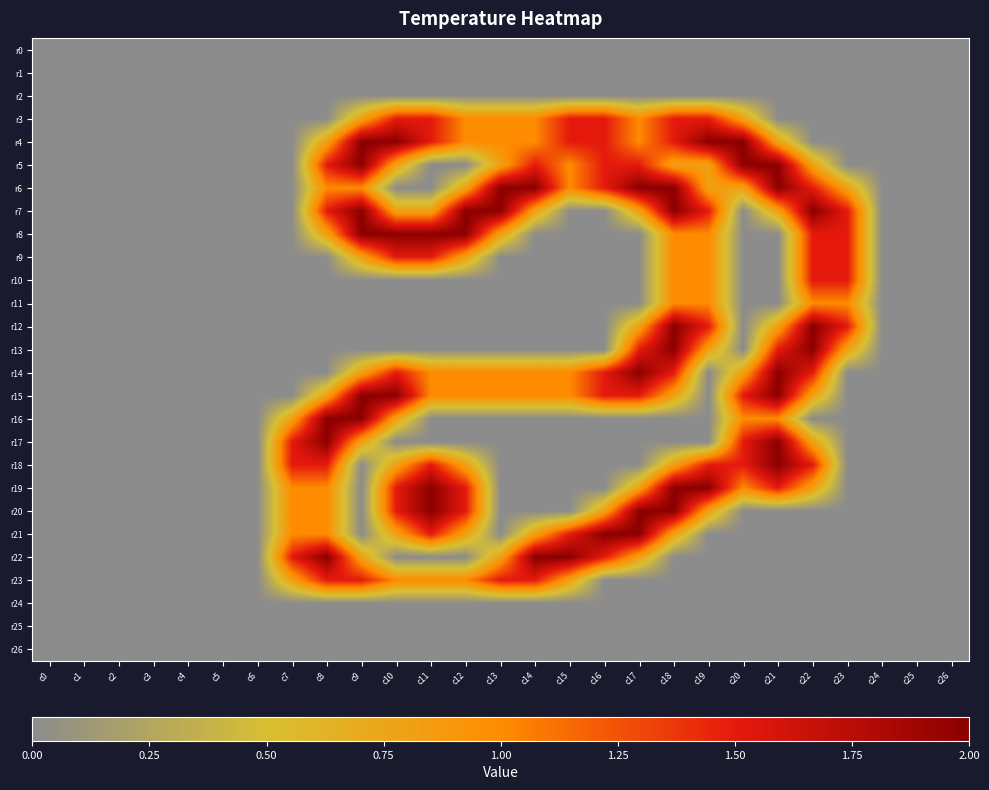

What is the total value across all series at c15?

11.3